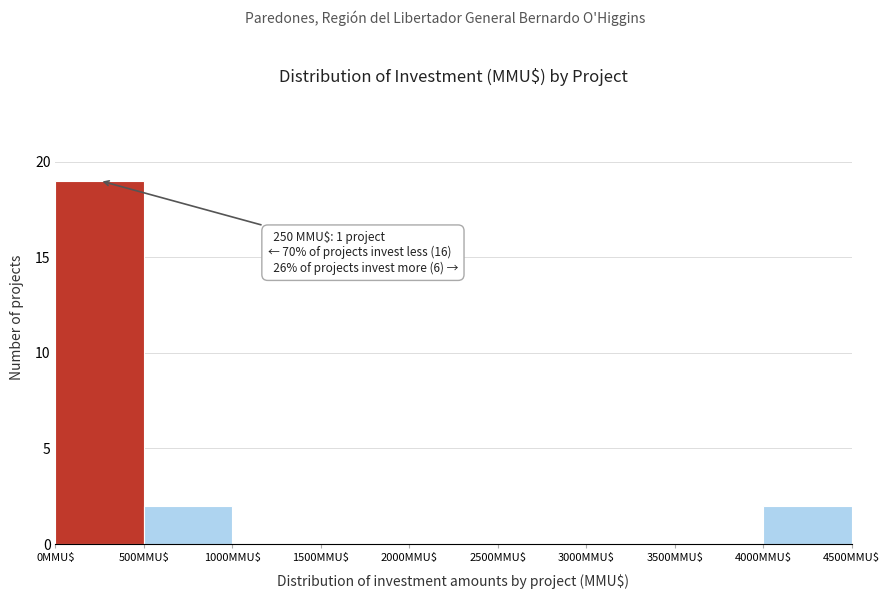

Which range on the x-axis has the tallest bar?

0 to 500